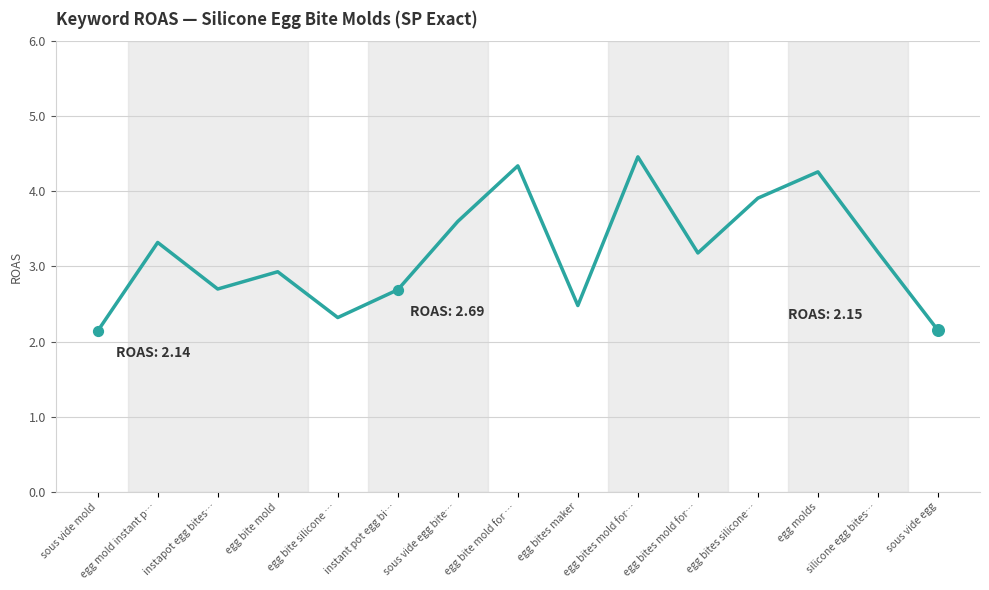

Which has a higher value, instapot egg bites… or sous vide egg bite…?

sous vide egg bite…